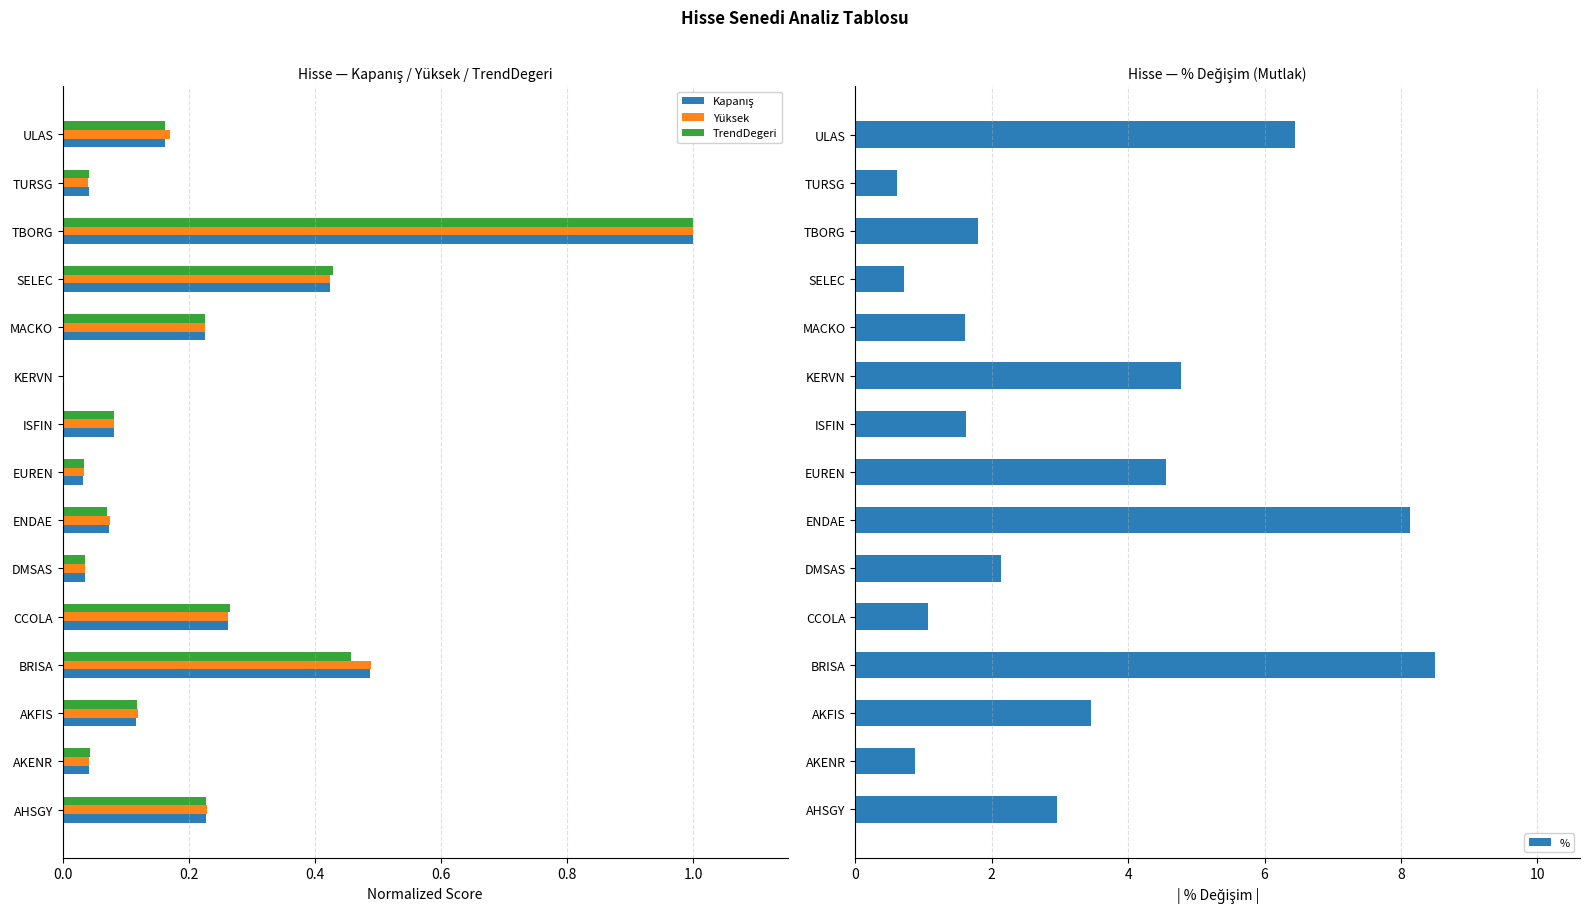

How many bars are there in each group?

4